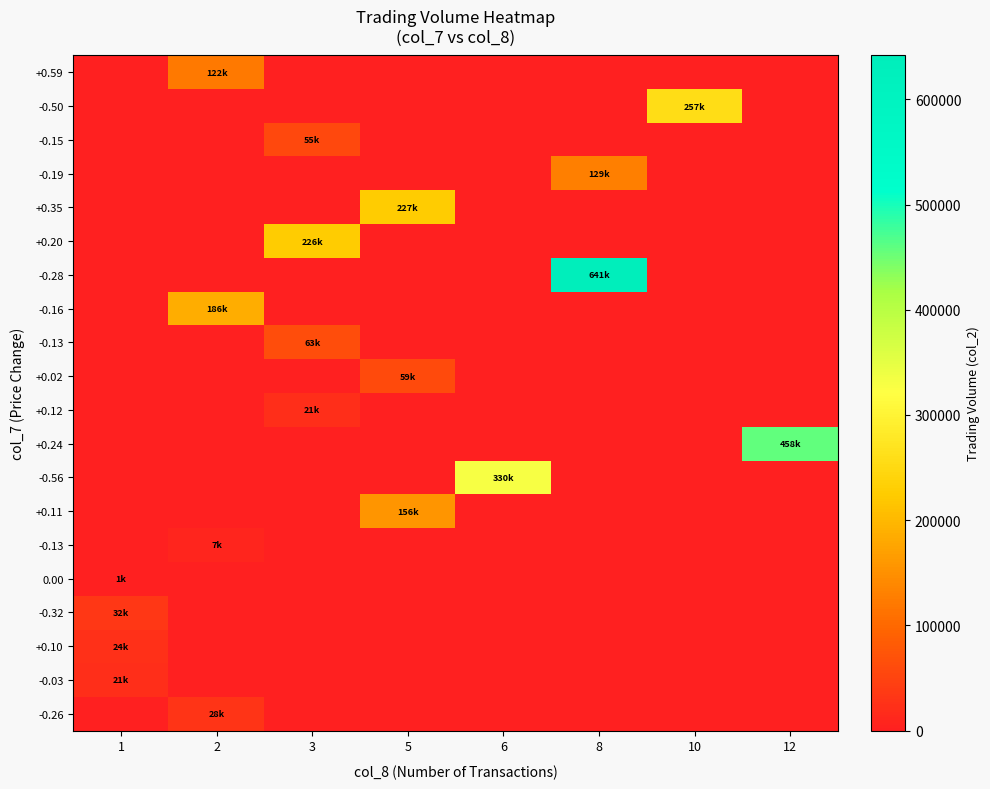

At which category is the sum across all series the highest?

8